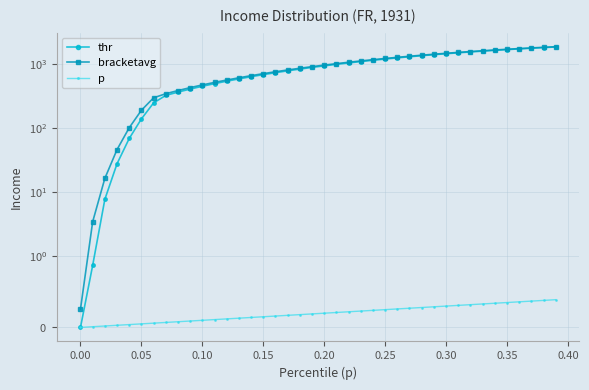

Which series has the largest total across all categories?

bracketavg